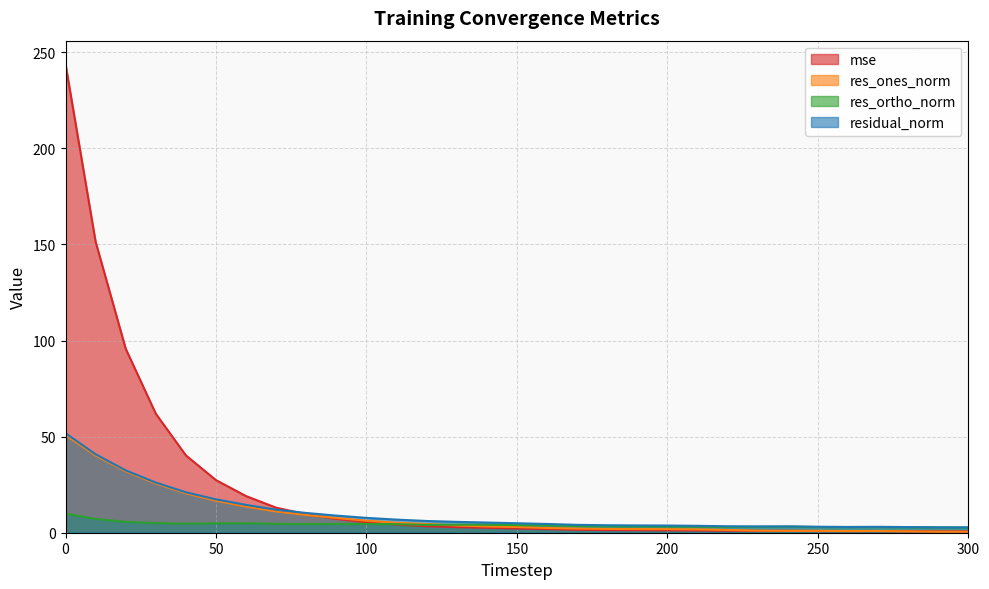

How many data points does each series have?

31